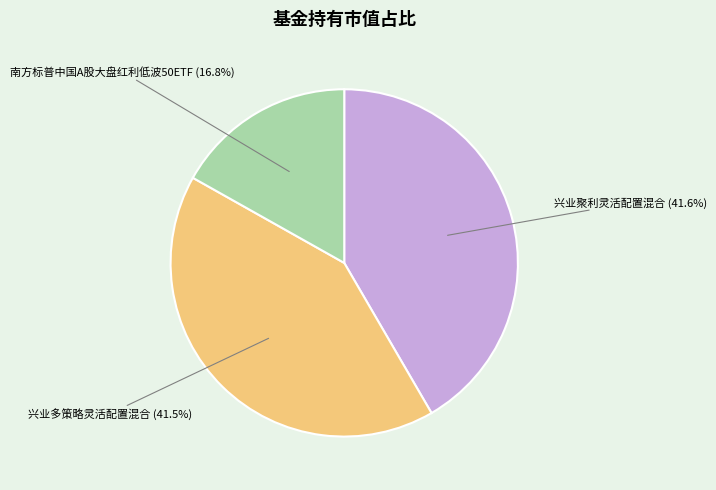

How many segments does this pie chart have?

3